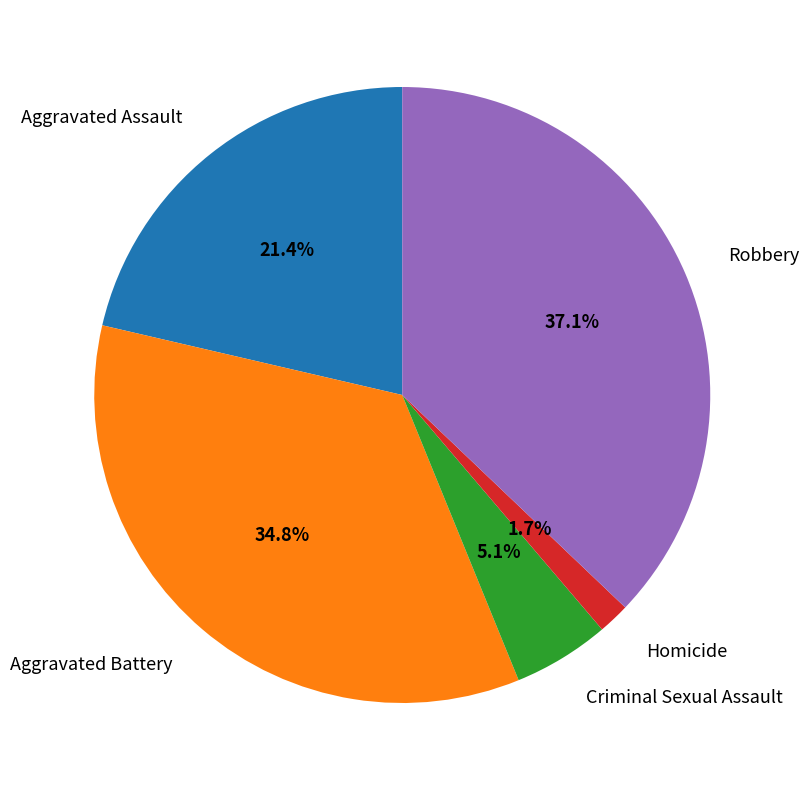

To the nearest percent, what is the difference between the largest and smallest slice percentages?

35%